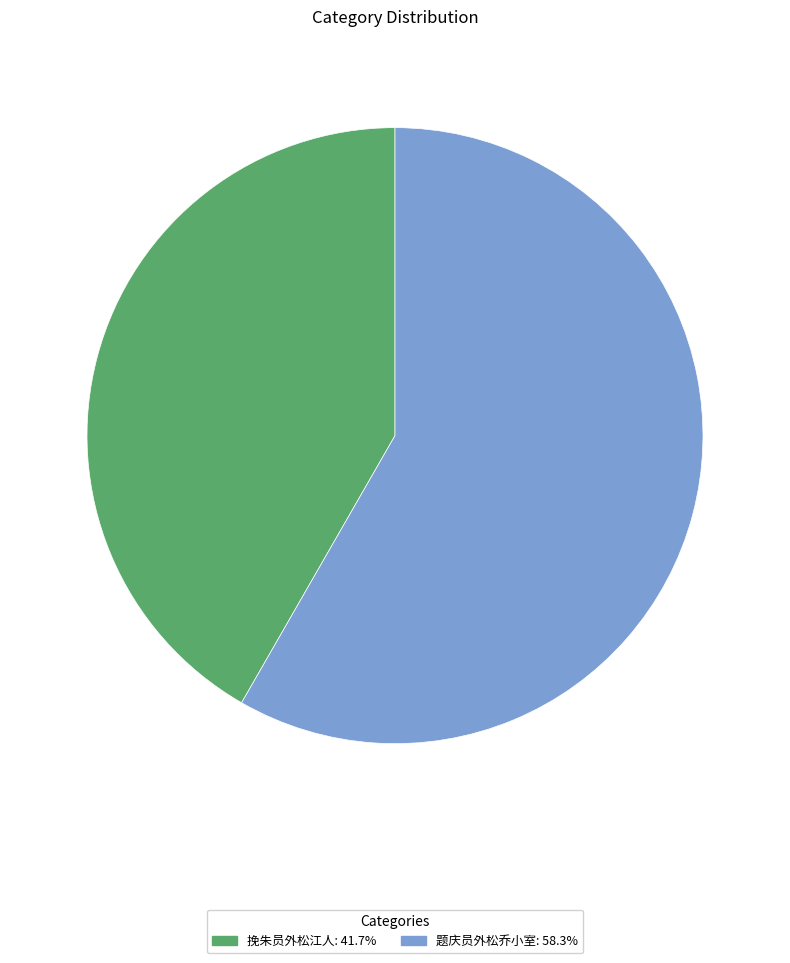

Which category has the biggest portion of the pie?

题庆员外松乔小室